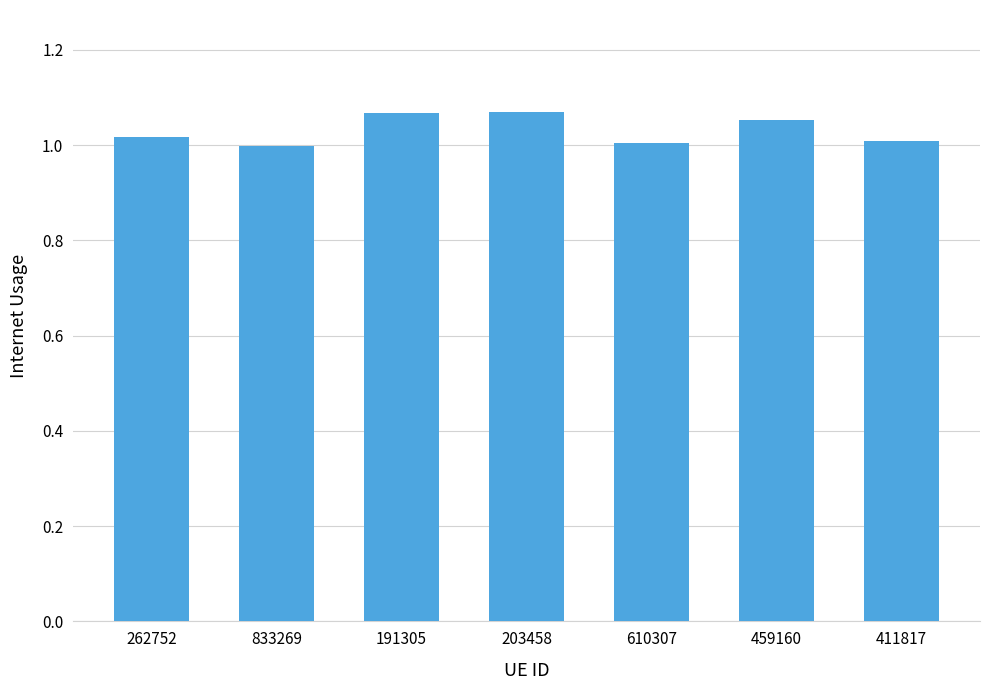

What position from the left is 203458?

4